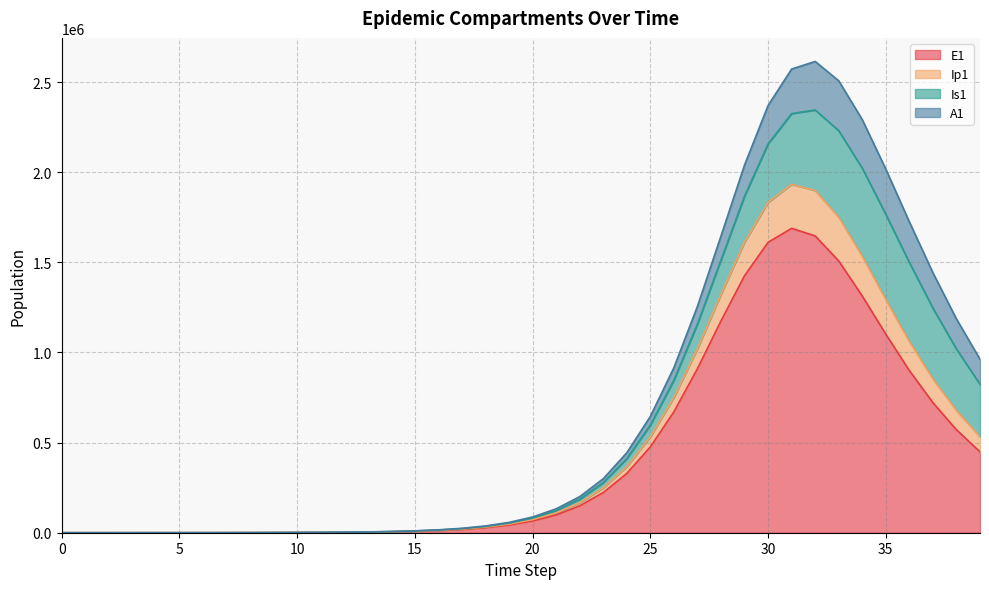

The E1 series shows 173.1 at 8. True or false?

False